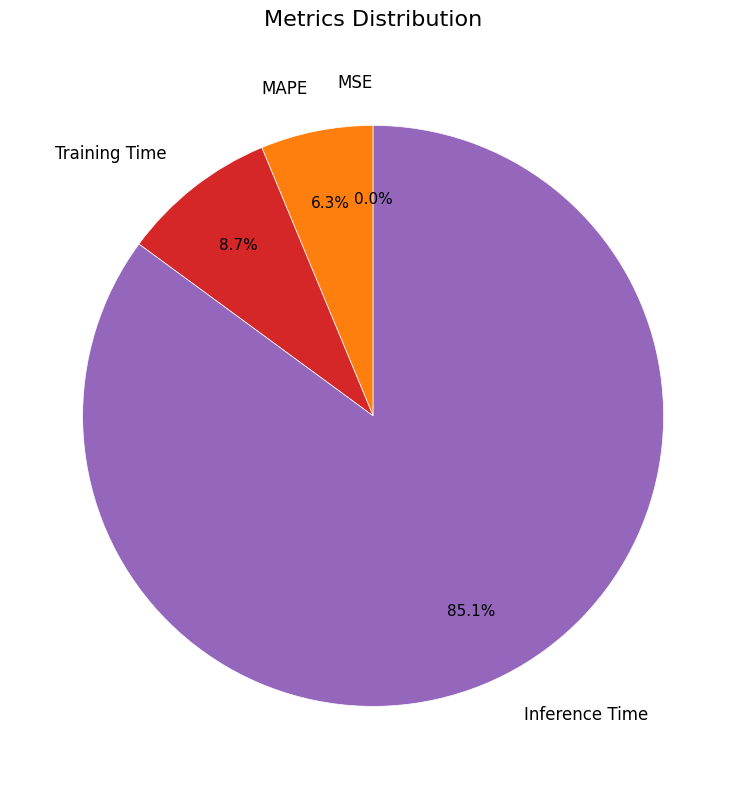

Does any single category account for the majority?

Yes